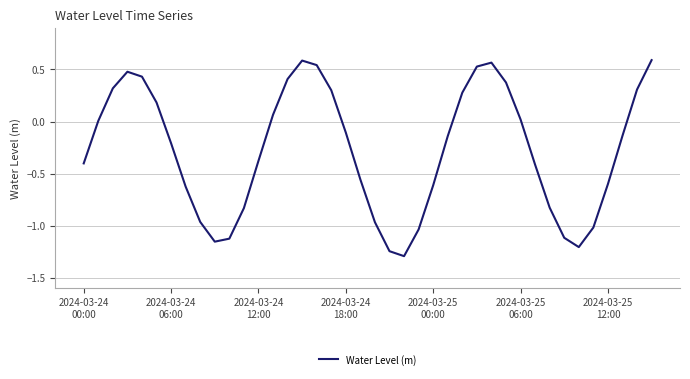

What is the minimum value shown in the chart?

-1.3